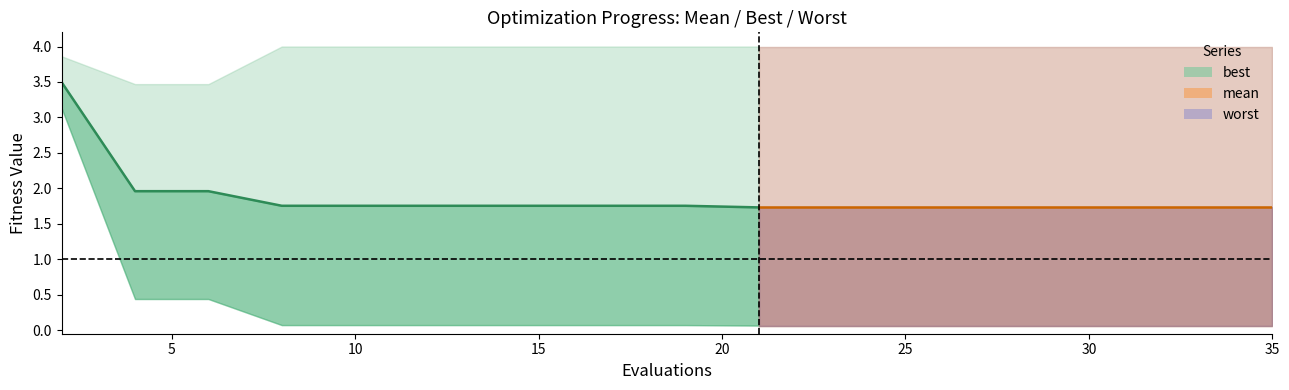

Approximately how many times larger is the value at 25 compared to 10?

0.9